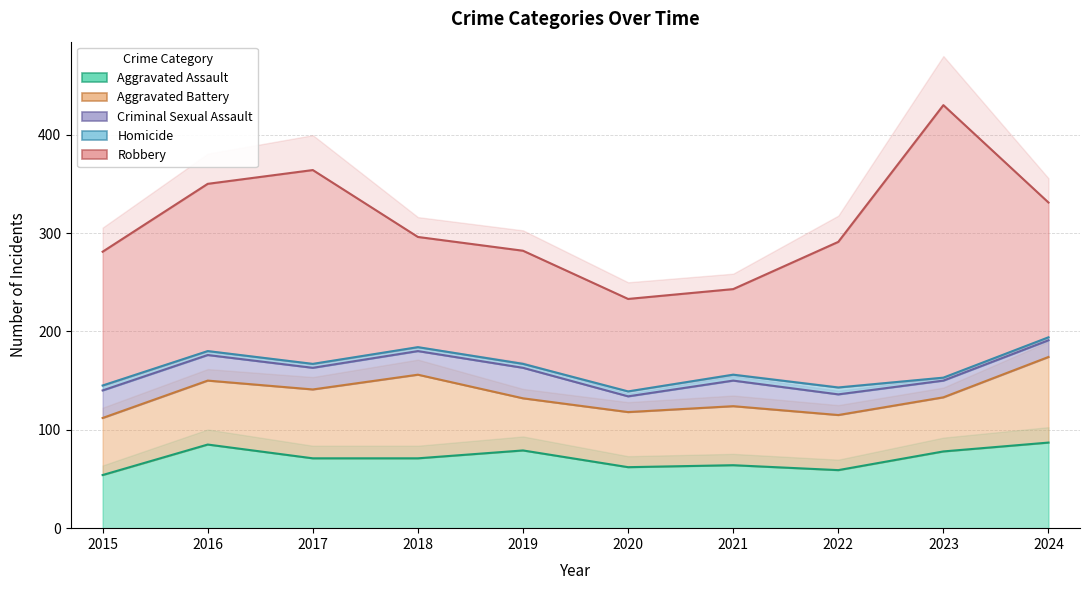

What are all the series names shown in the legend?

Aggravated Assault, Aggravated Battery, Criminal Sexual Assault, Homicide, Robbery